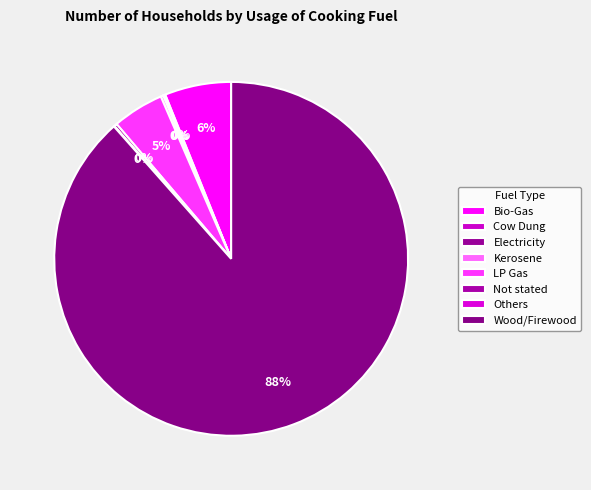

What is the smallest slice in the pie chart?

Electricity